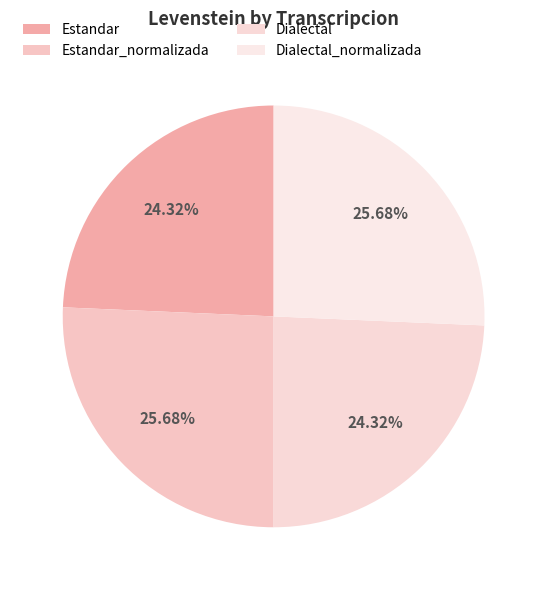

To the nearest percent, what is the average slice percentage?

25%